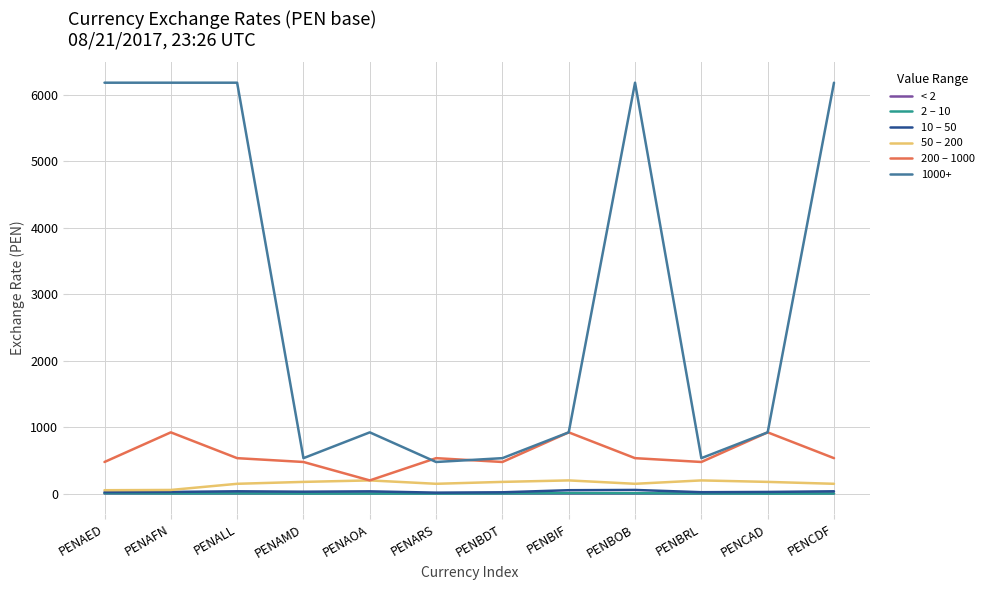

How many lines are shown in the chart?

6